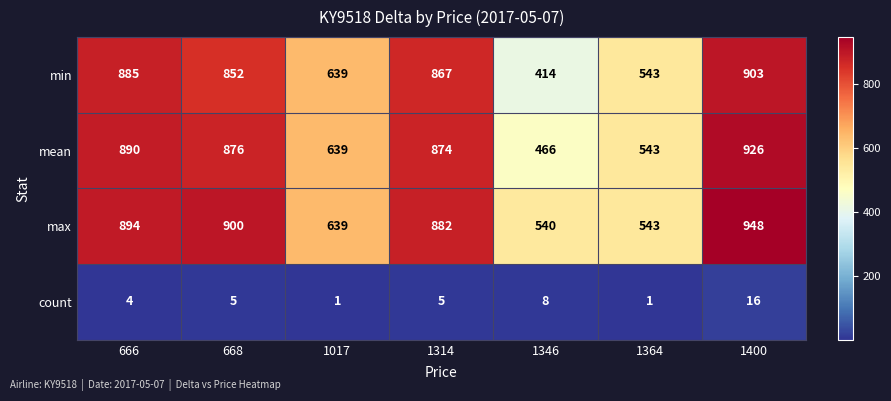

What is the difference between the highest and lowest values at 1017?

638